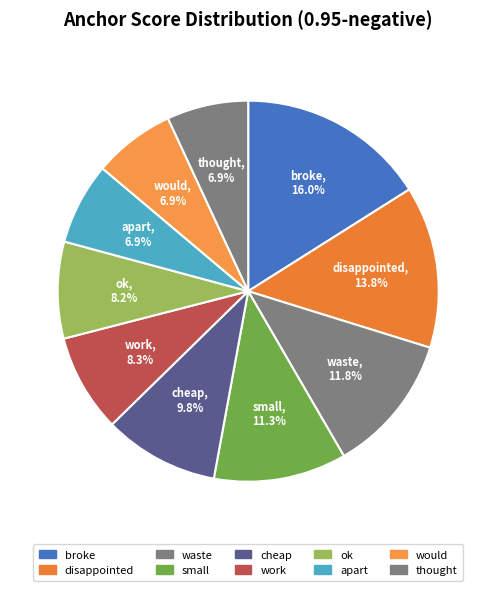

Is the sum of apart and work greater than half?

No